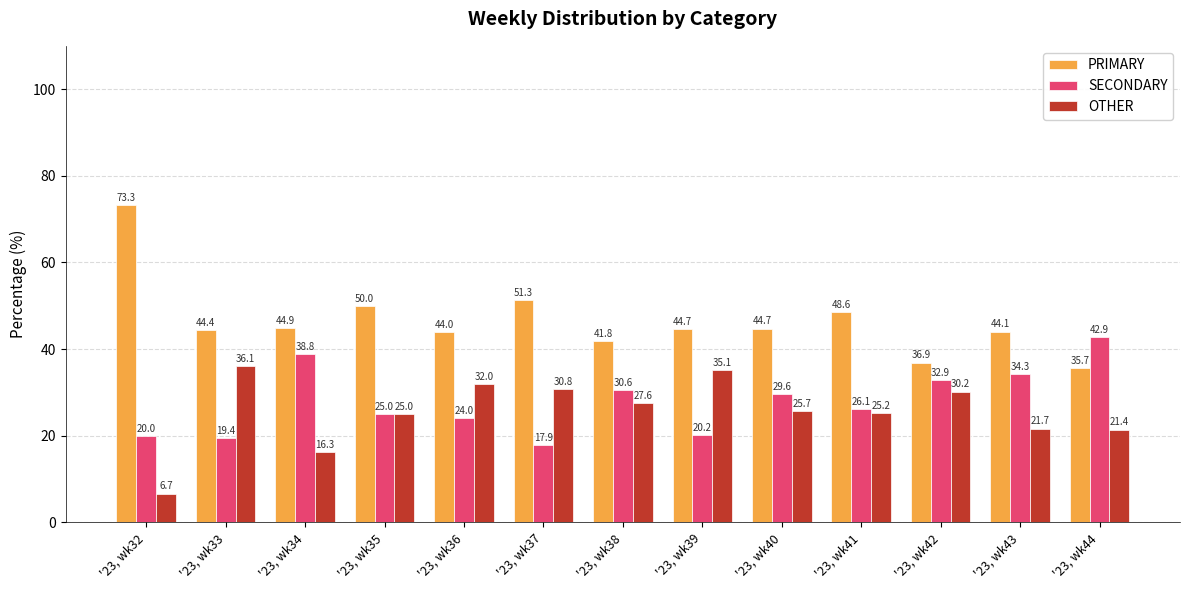

How many data points does each series have?

13